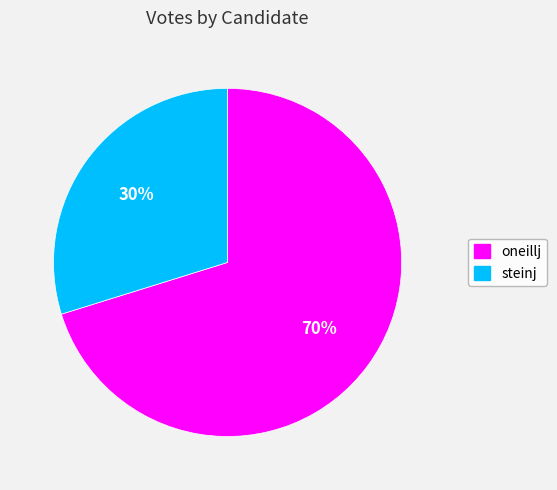

Count the number of slices in the pie.

2